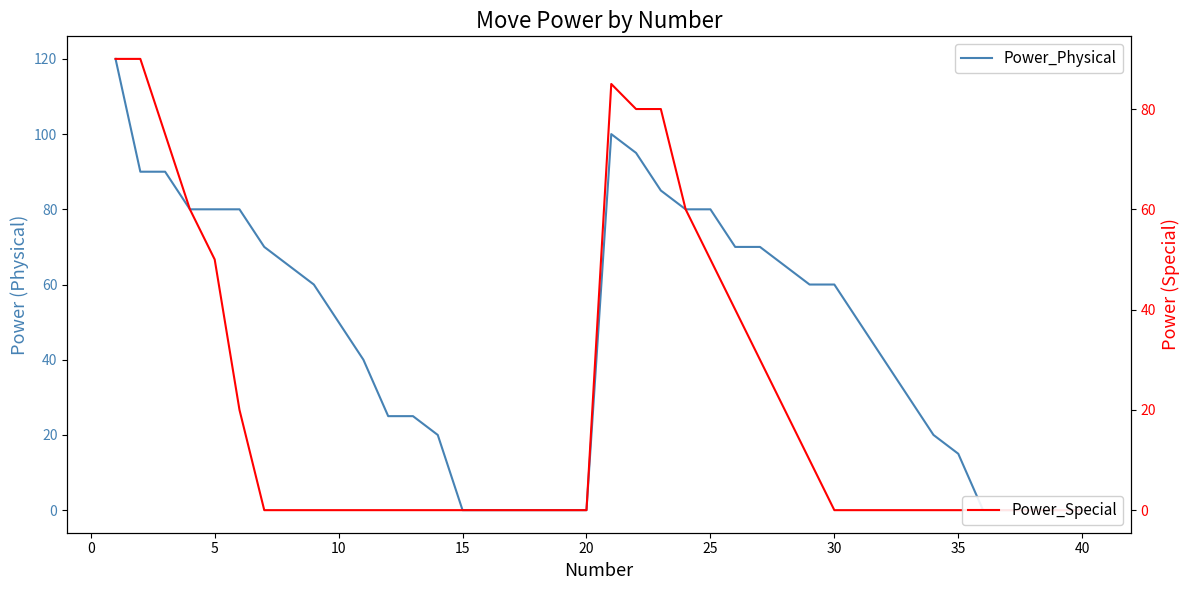

What are all the series names shown in the legend?

Power_Physical, Power_Special